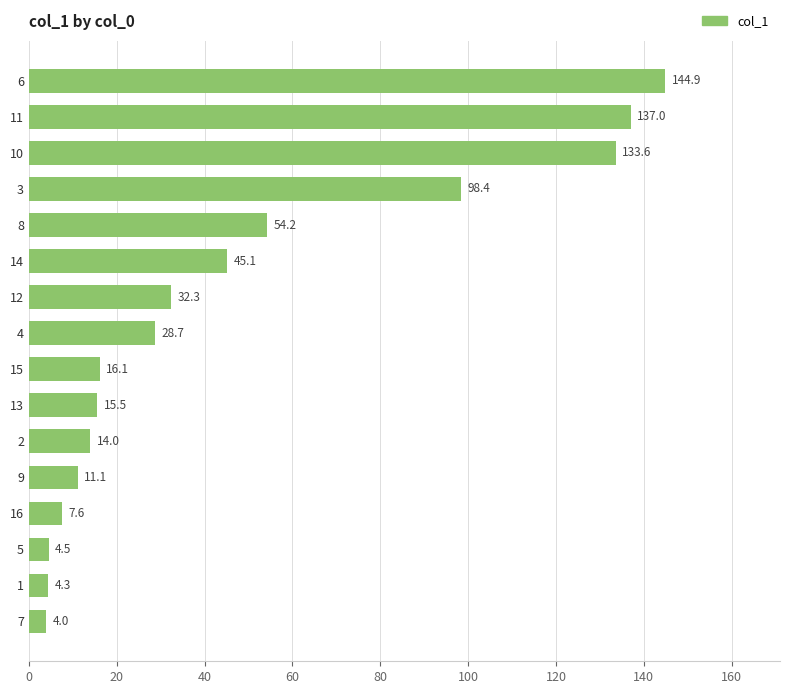

Are the bars horizontal?

Yes